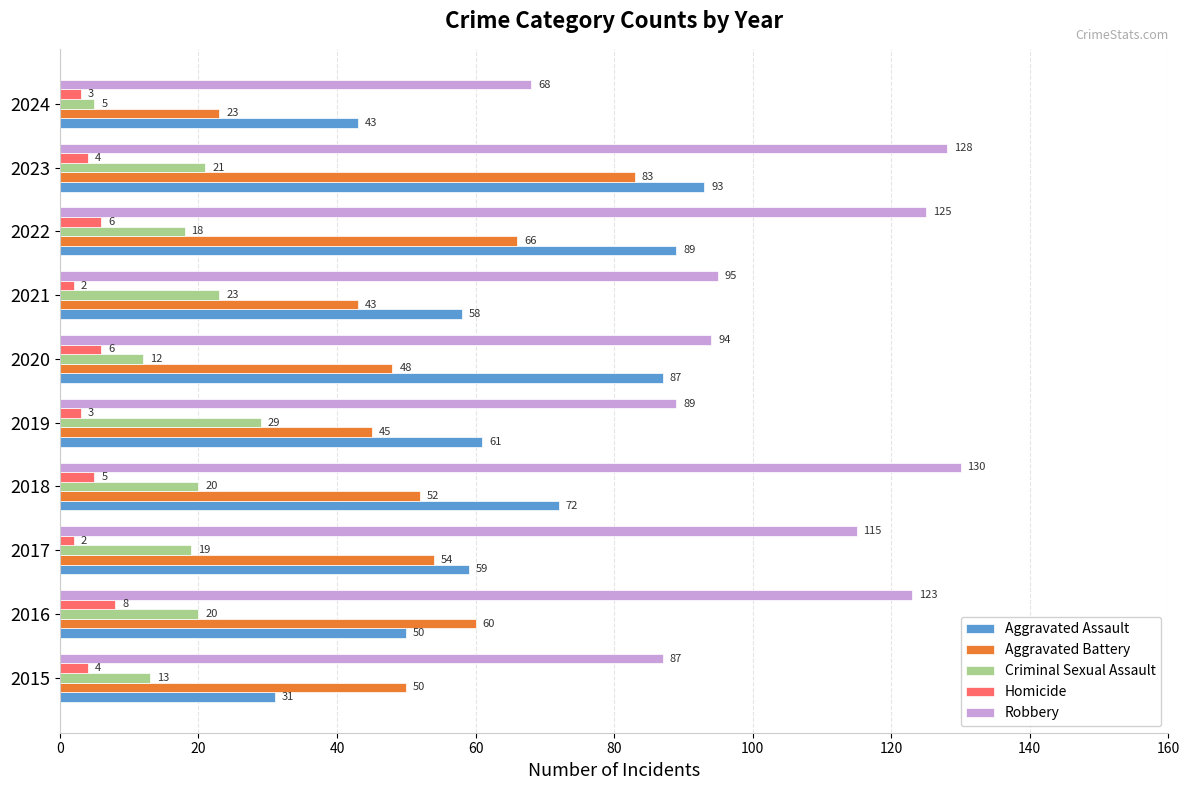

Which series has the largest total across all categories?

Robbery